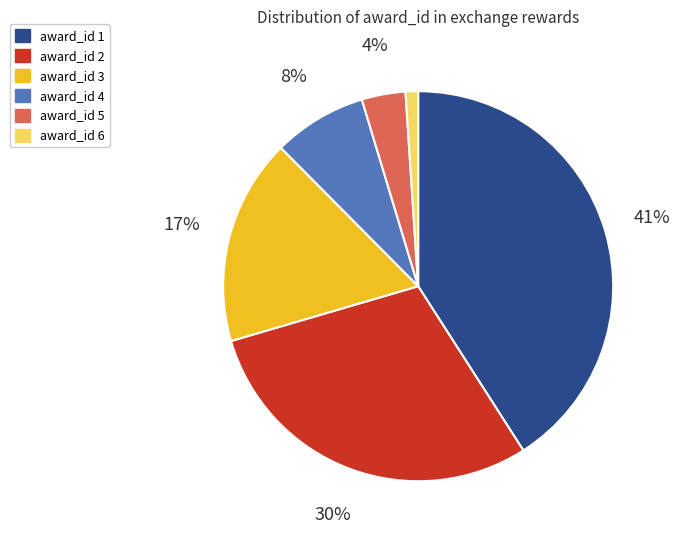

Is award_id 3 the majority of the pie?

No